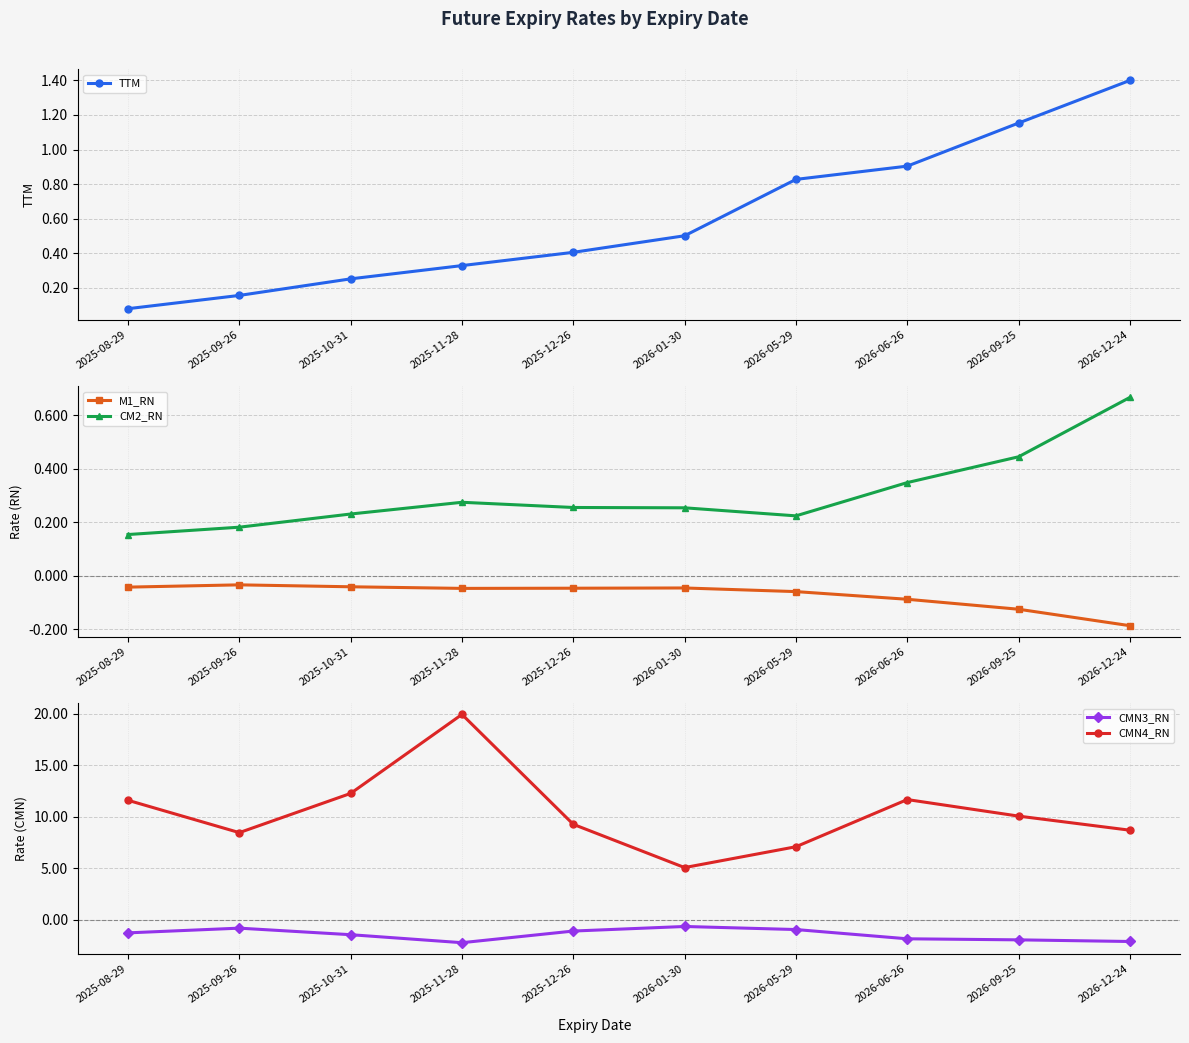

True or false: M1_RN and CMN4_RN intersect in this chart.

False